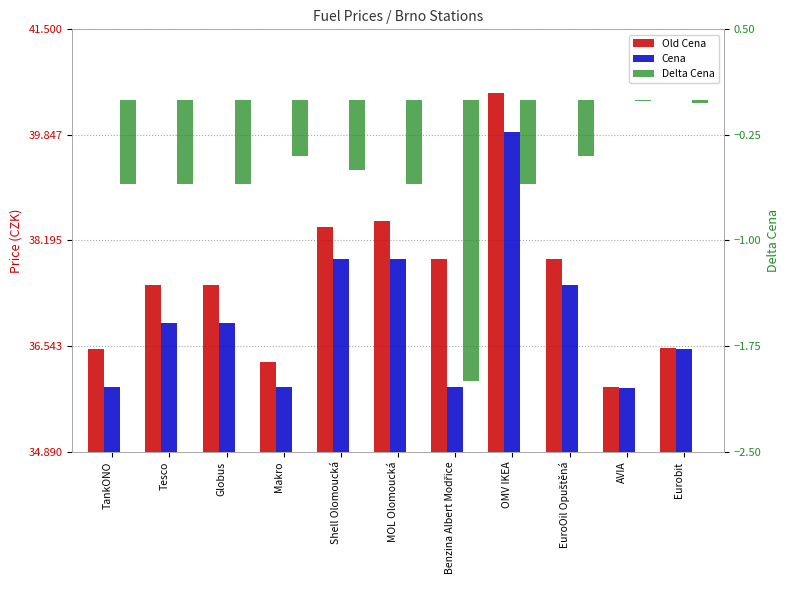

How many values in the Cena series exceed 36?

7